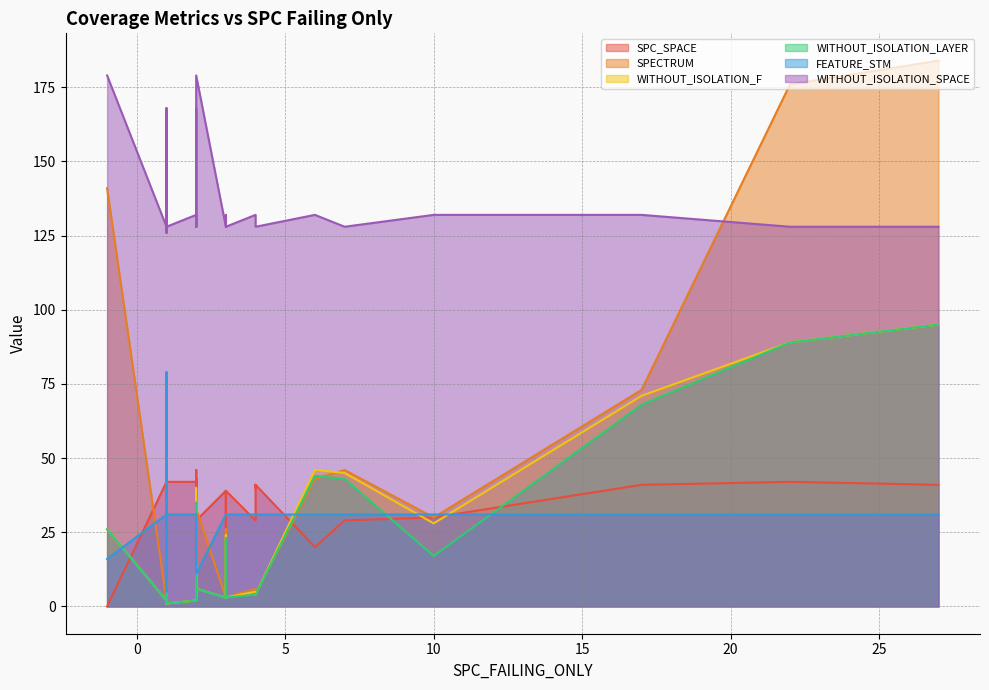

How many lines are shown in the chart?

6